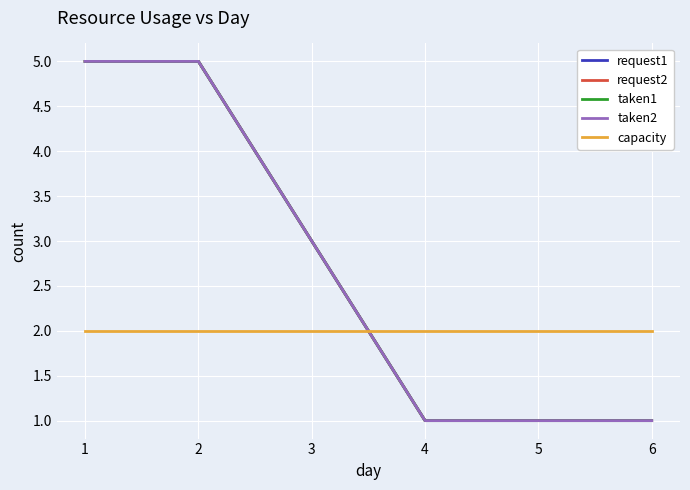

Does the chart have visible grid lines?

Yes